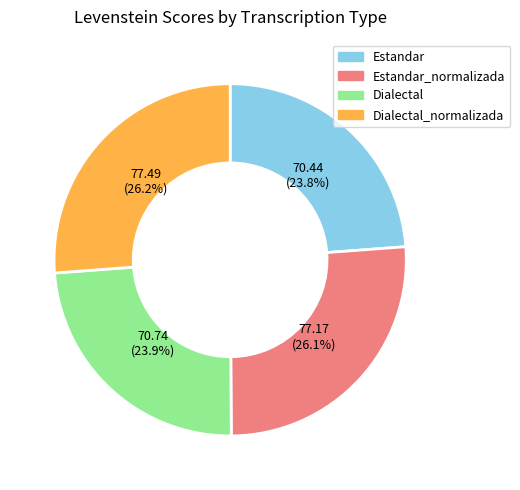

To the nearest percent, what is the difference between the largest and smallest slice percentages?

2%